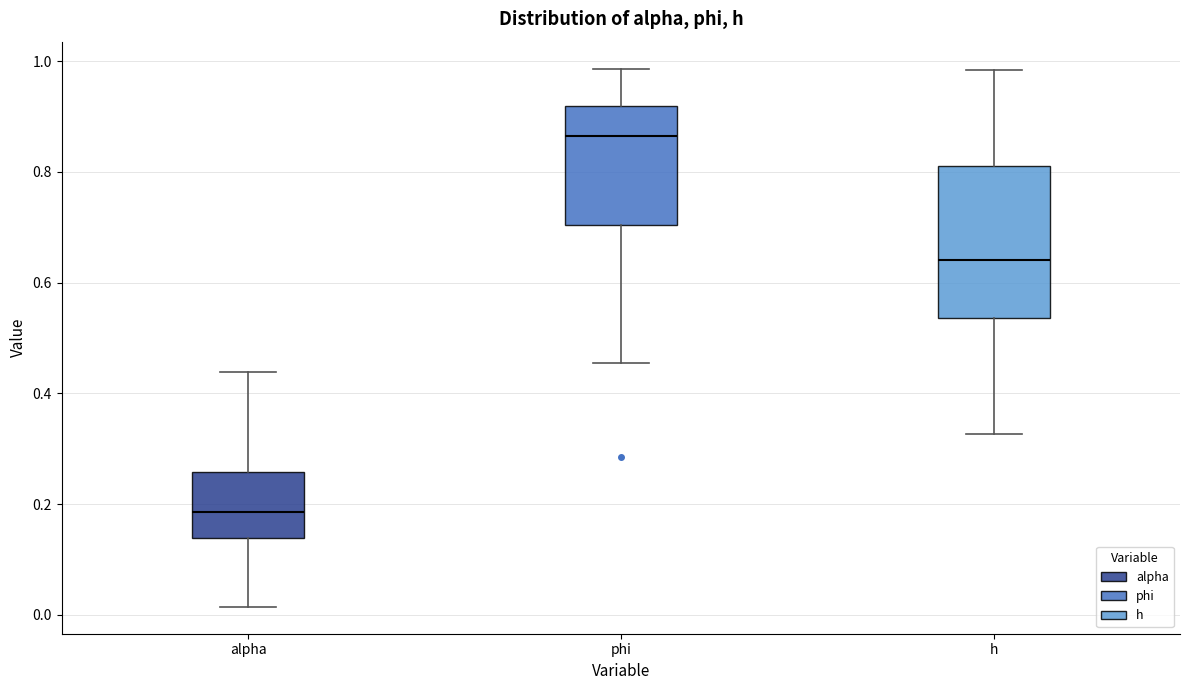

Where is the upper edge of the box for phi on the y-axis? The values are not printed on the chart, so give them approximately, as read against the axis.

0.92